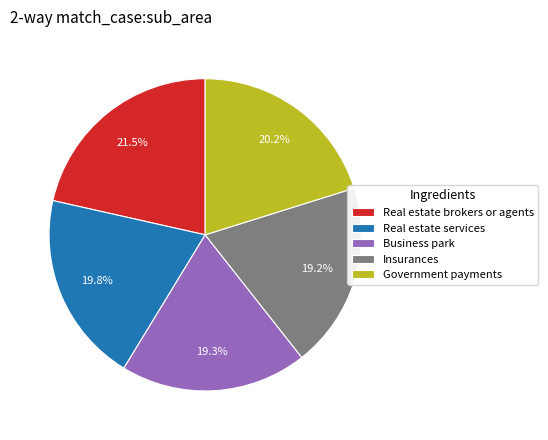

Which category has the biggest portion of the pie?

Real estate brokers or agents